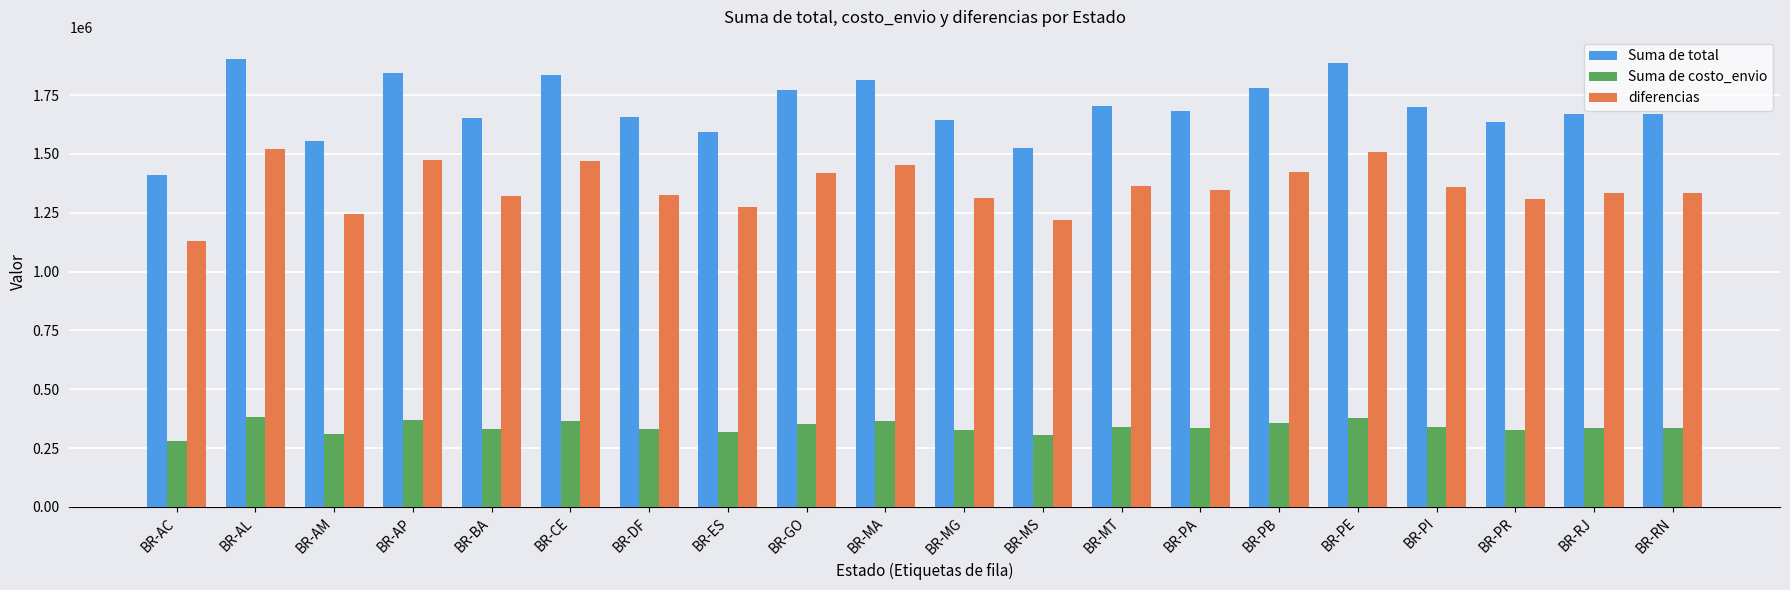

What is the sum of the diferencias values at BR-PI and BR-AL?

2880622.4